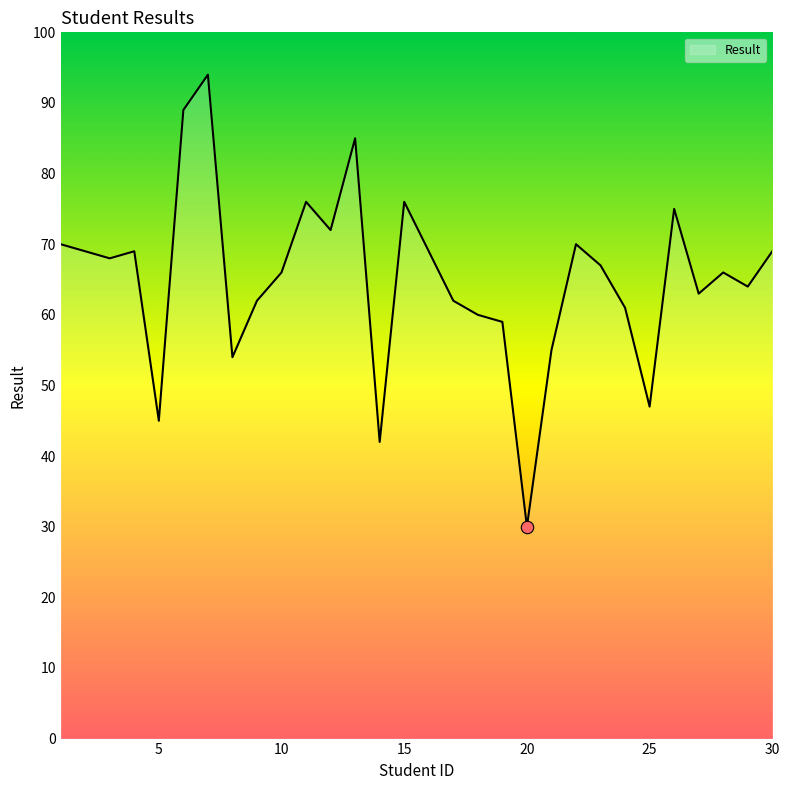

What is the maximum value shown in the chart?

94